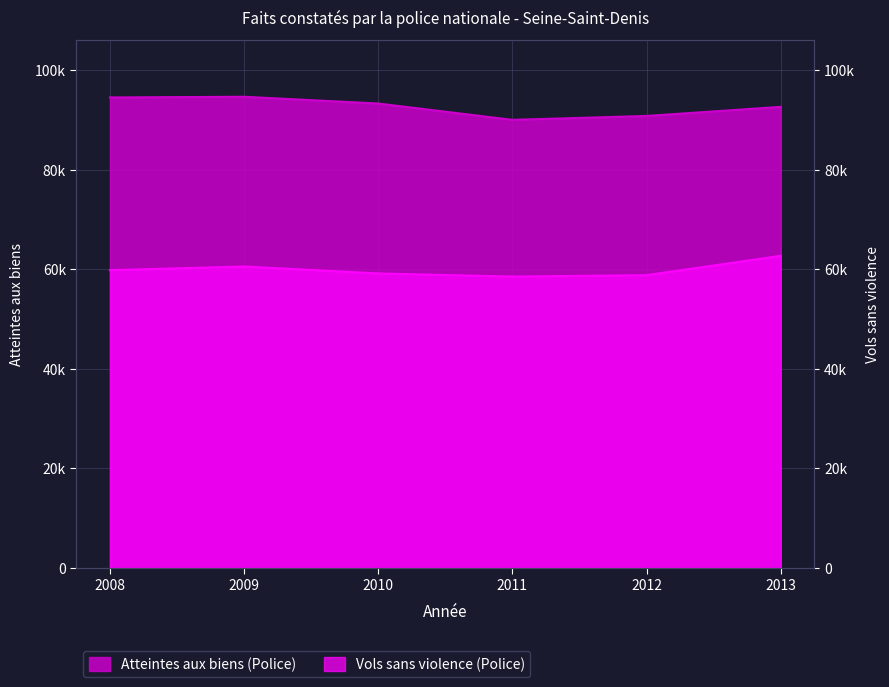

The value of Atteintes aux biens (Police) at 2012 is 90761. True or false?

True